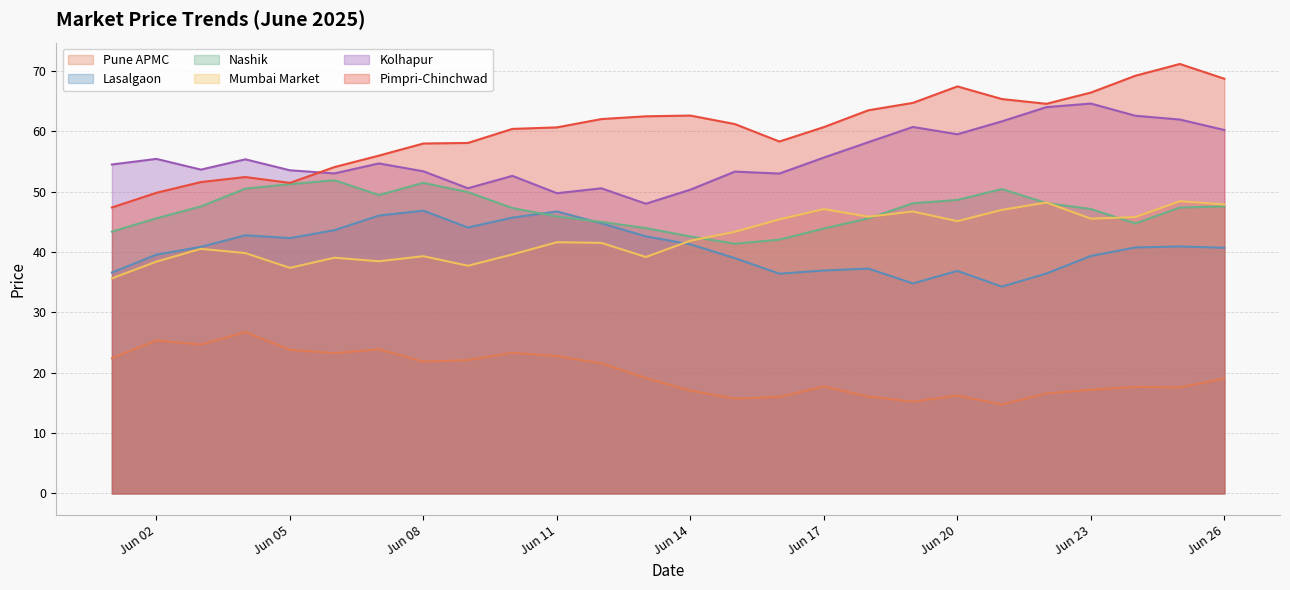

What are all the series names shown in the legend?

Pune APMC, Lasalgaon, Nashik, Mumbai Market, Kolhapur, Pimpri-Chinchwad